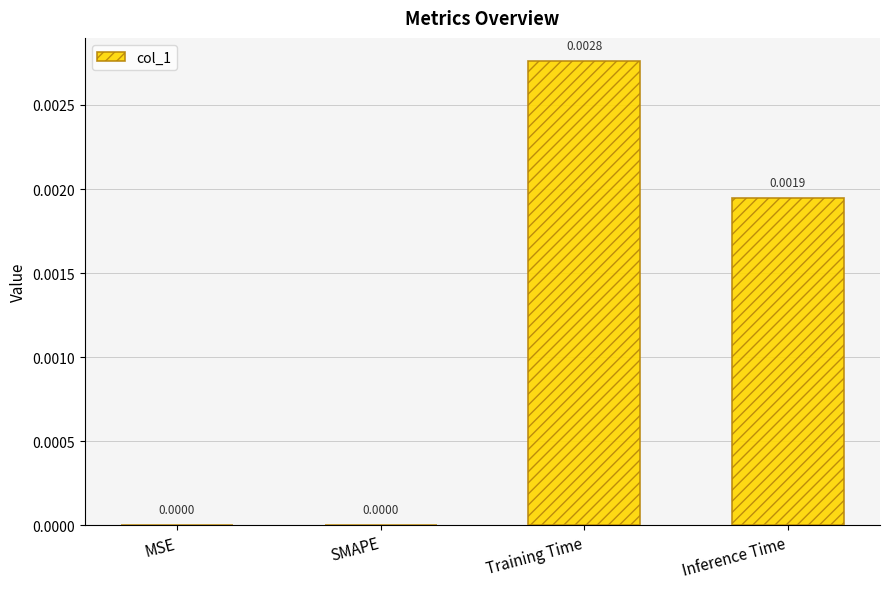

Are the bars horizontal?

No